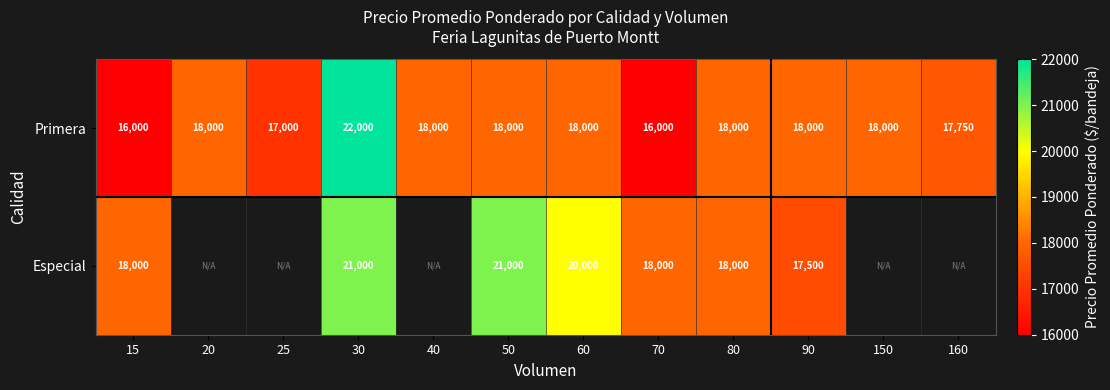

Read the Primera value at 60.

18000